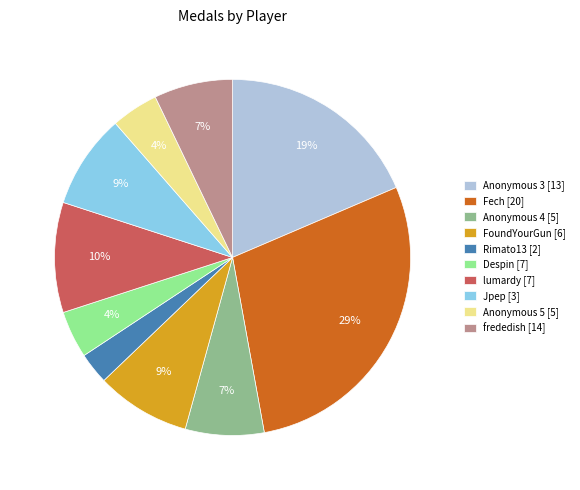

Which slice is the largest?

Fech [20]